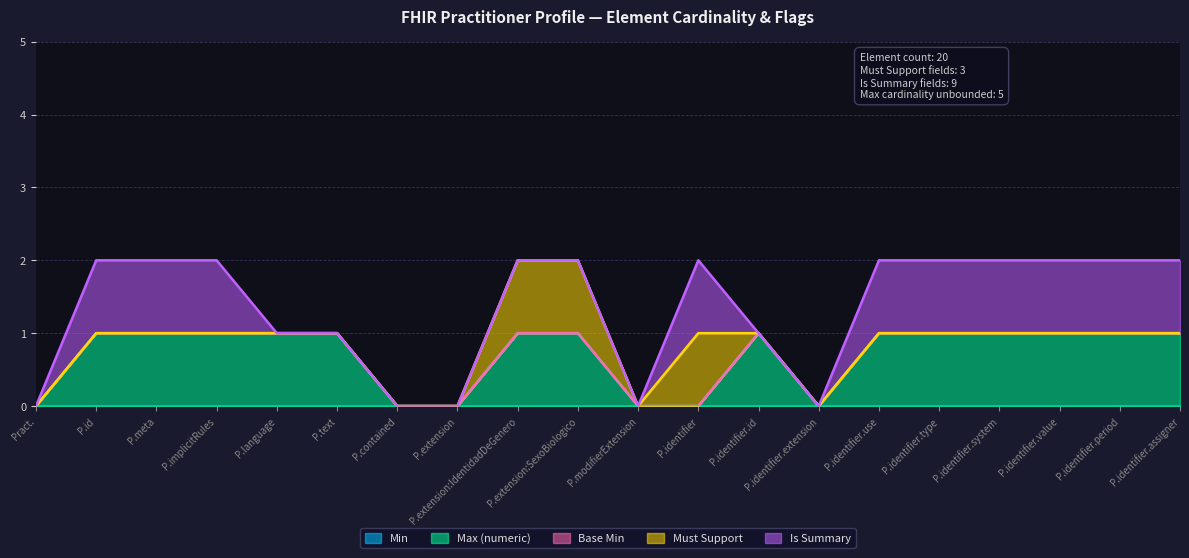

Which label corresponds to the smallest value in the chart?

Practitioner